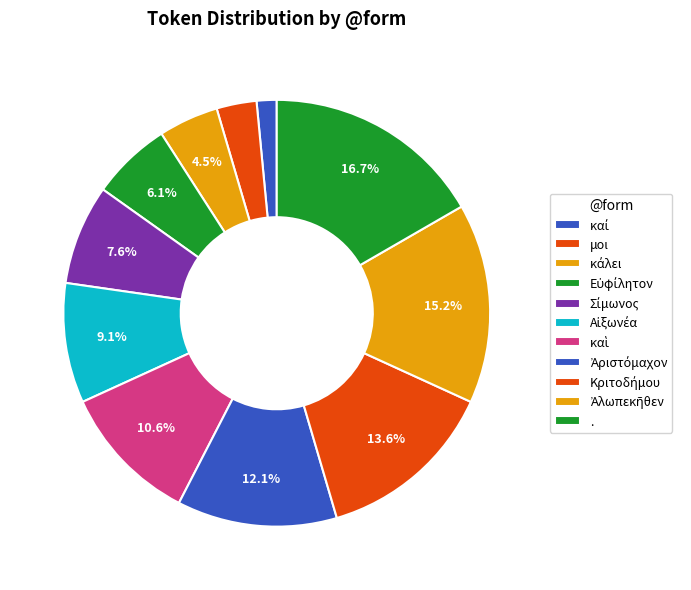

Combined, do Ἀριστόμαχον and Αἰξωνέα account for over 50%?

No